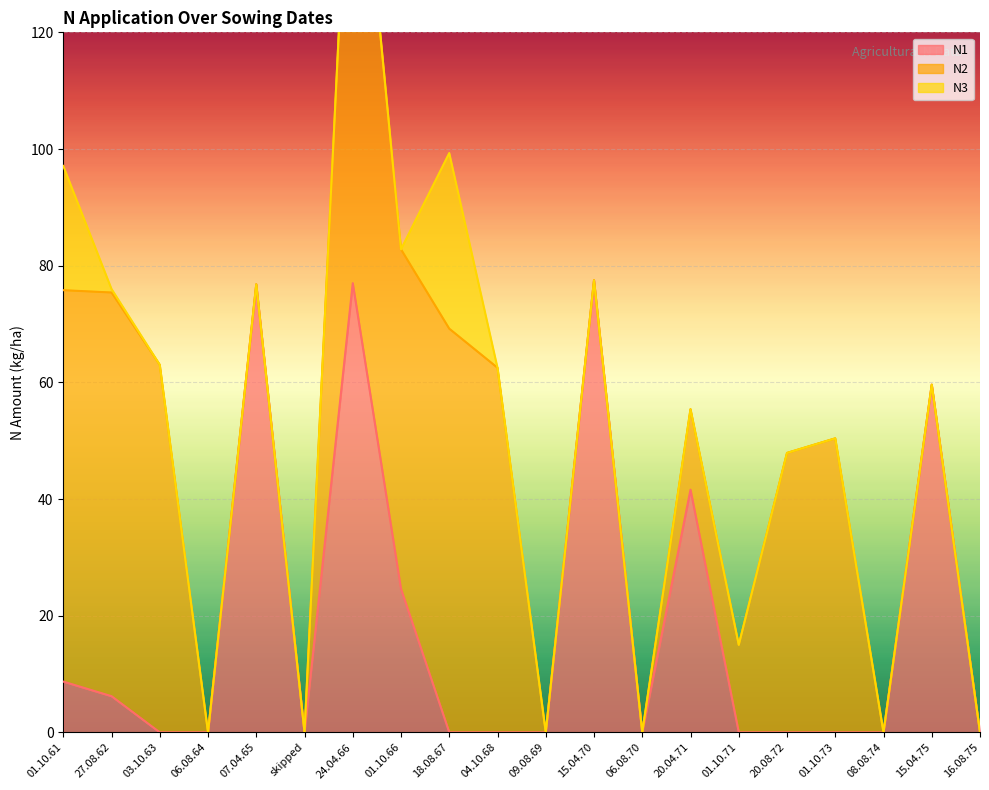

What is the value of the N2 point at the 10th from the left?

62.5